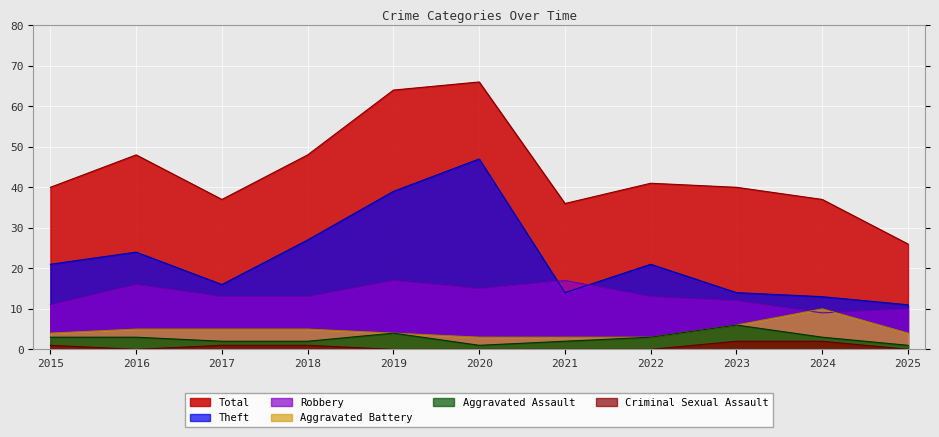

Where does the Total series first go above 40?

2016